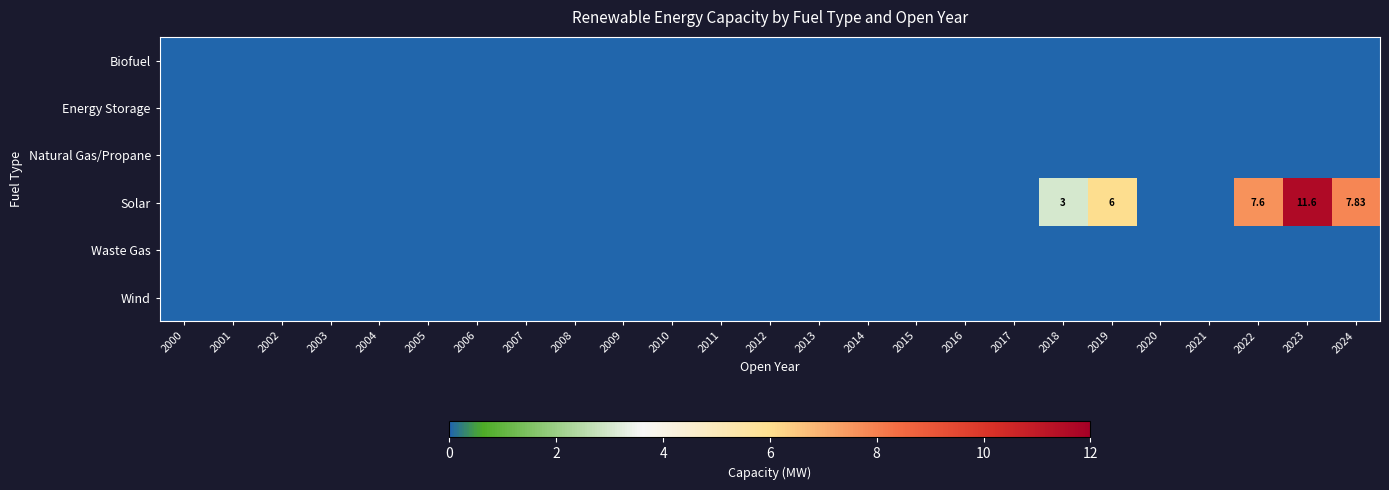

Which series has the largest total across all categories?

Solar